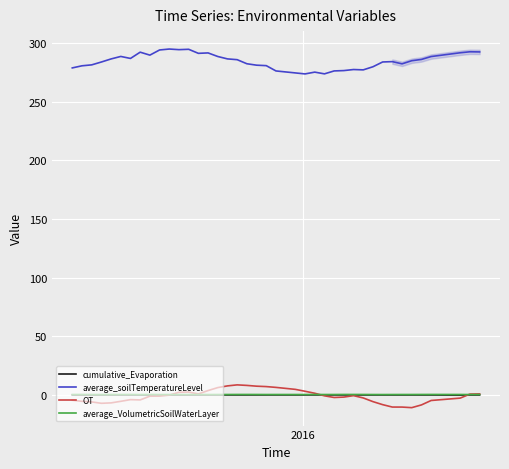

What is the smallest value displayed?

-10.8